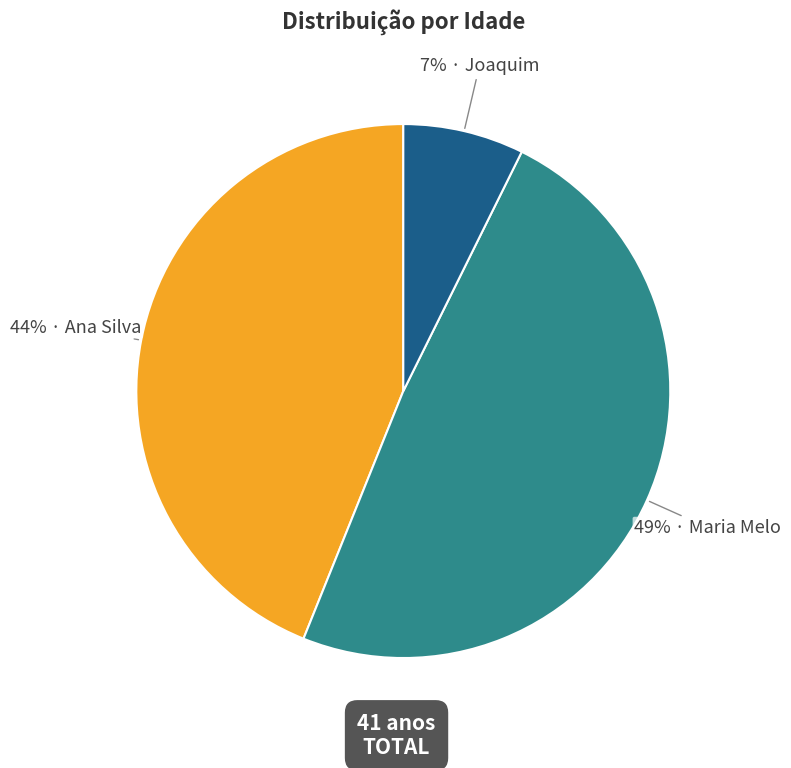

Is there any slice that represents more than half of the pie?

No